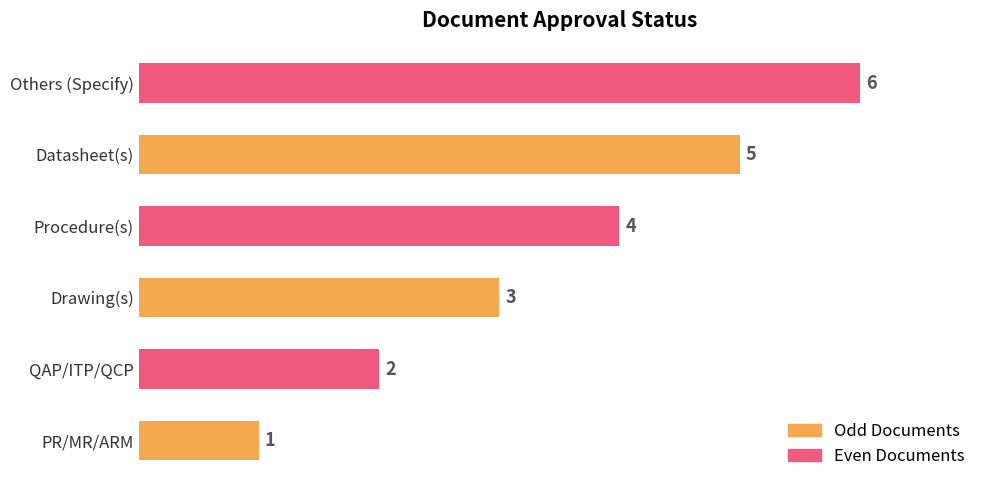

Rank the categories by value from lowest to highest.

PR/MR/ARM, QAP/ITP/QCP, Drawing(s), Procedure(s), Datasheet(s), Others (Specify)